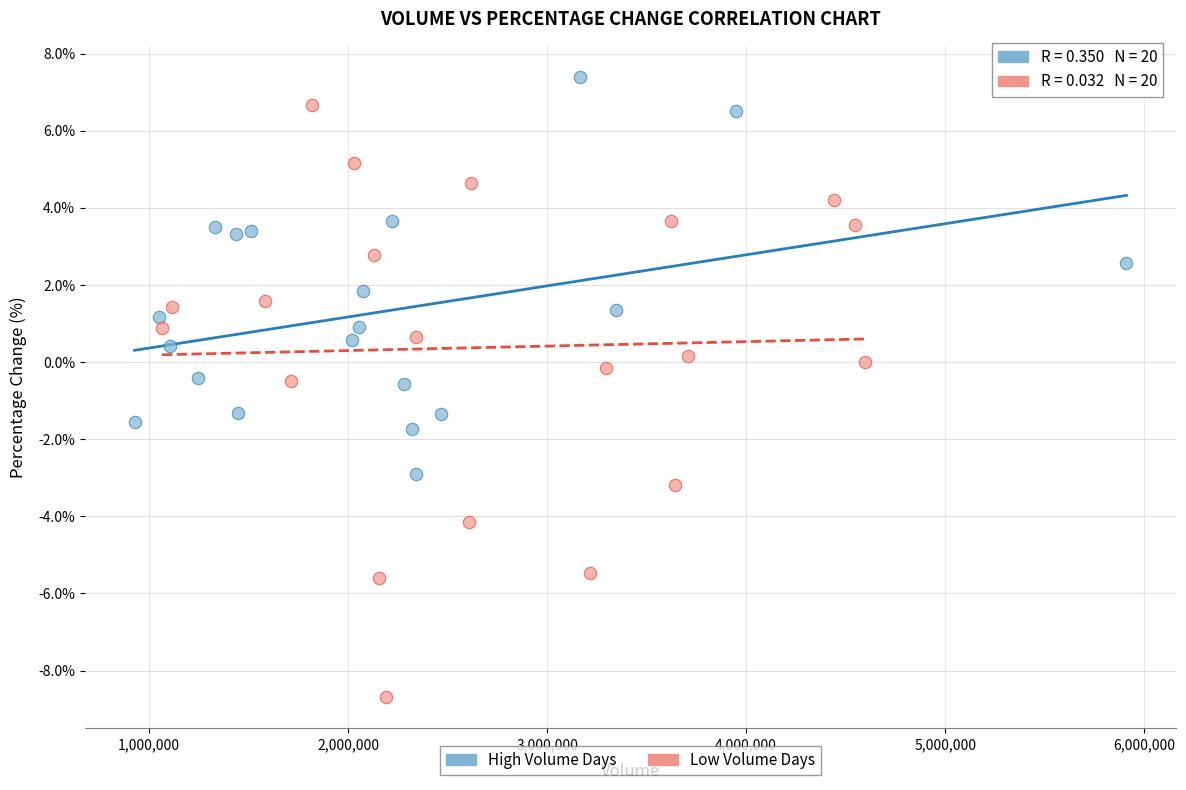

Which series contains the lowest Y value?

Low Volume Days